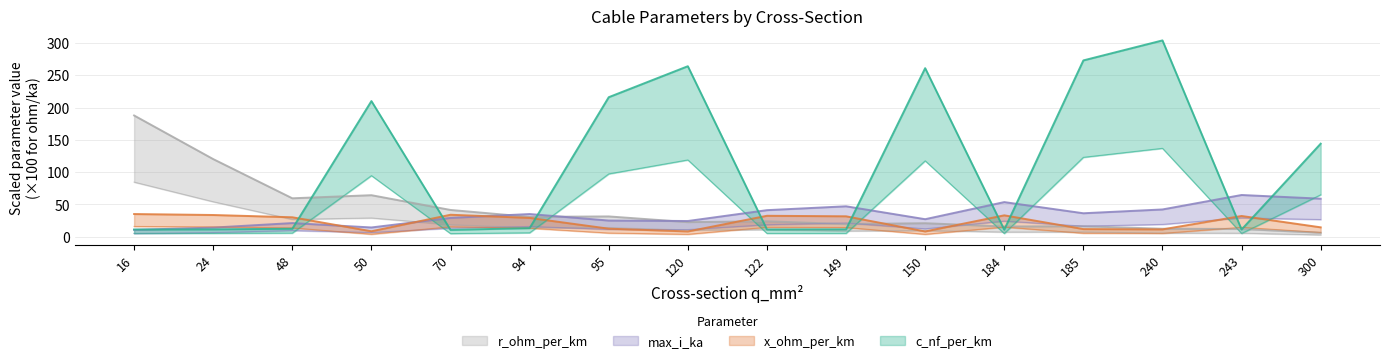

What is the difference between the highest and lowest values at 149?

35.8